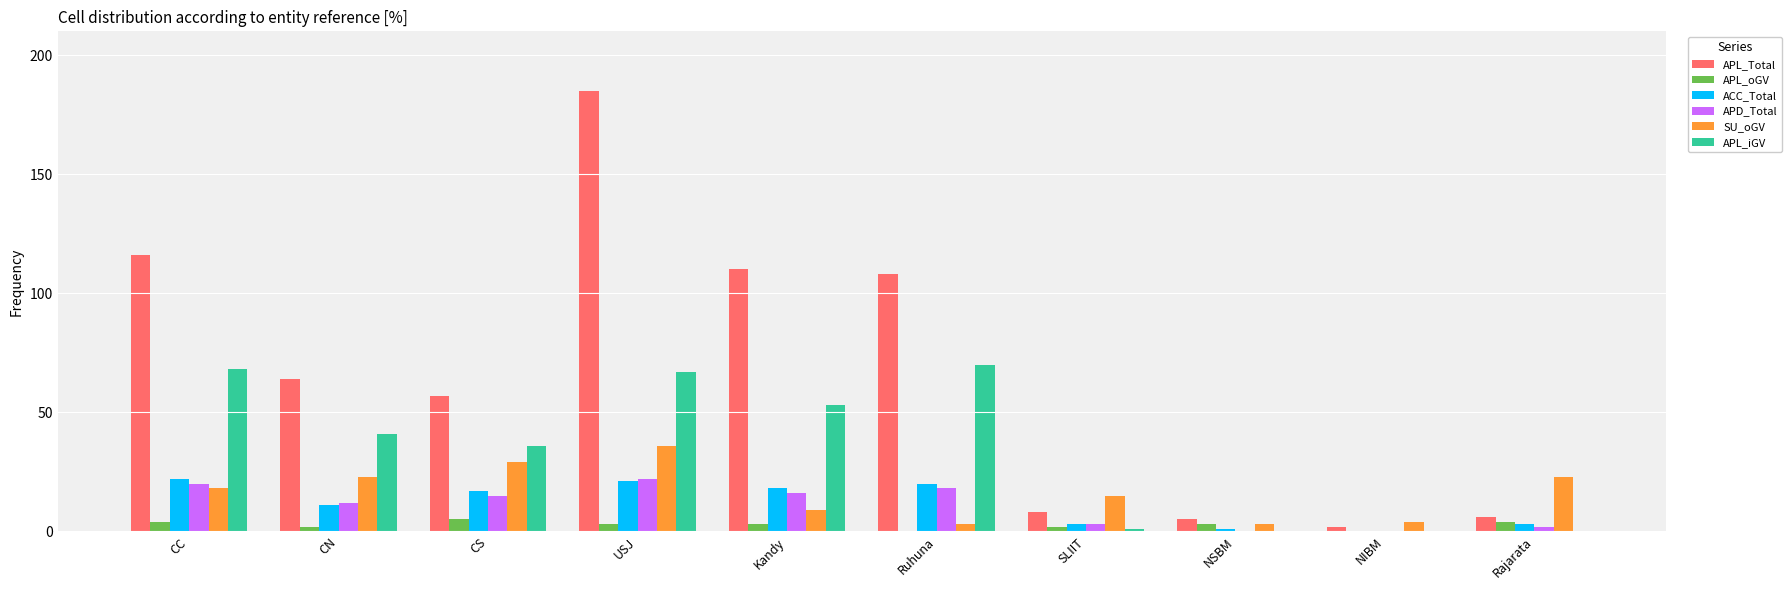

What is the average value of the APL_Total series?

66